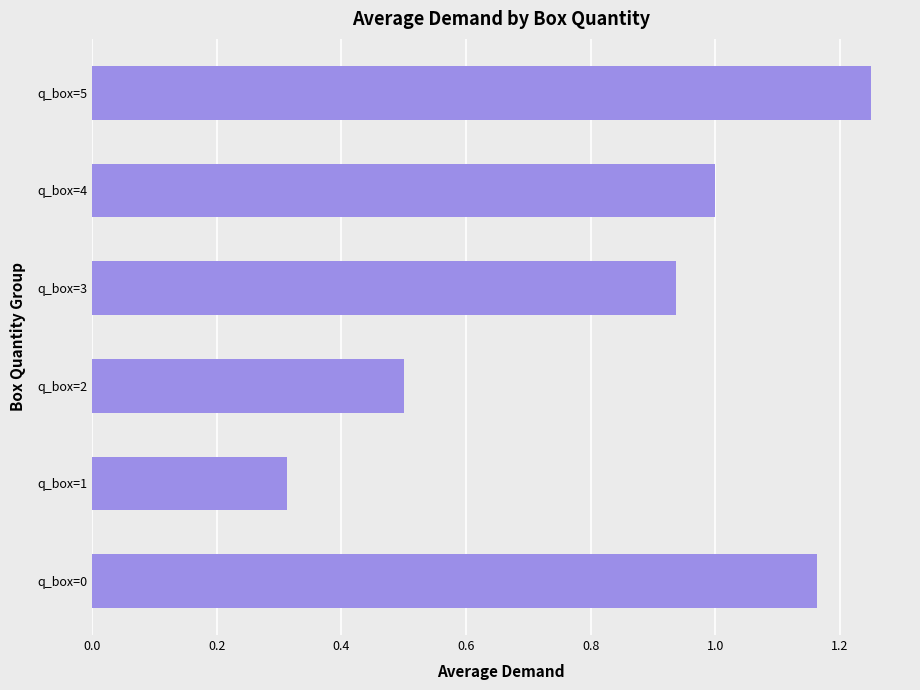

How many values are below 1?

3